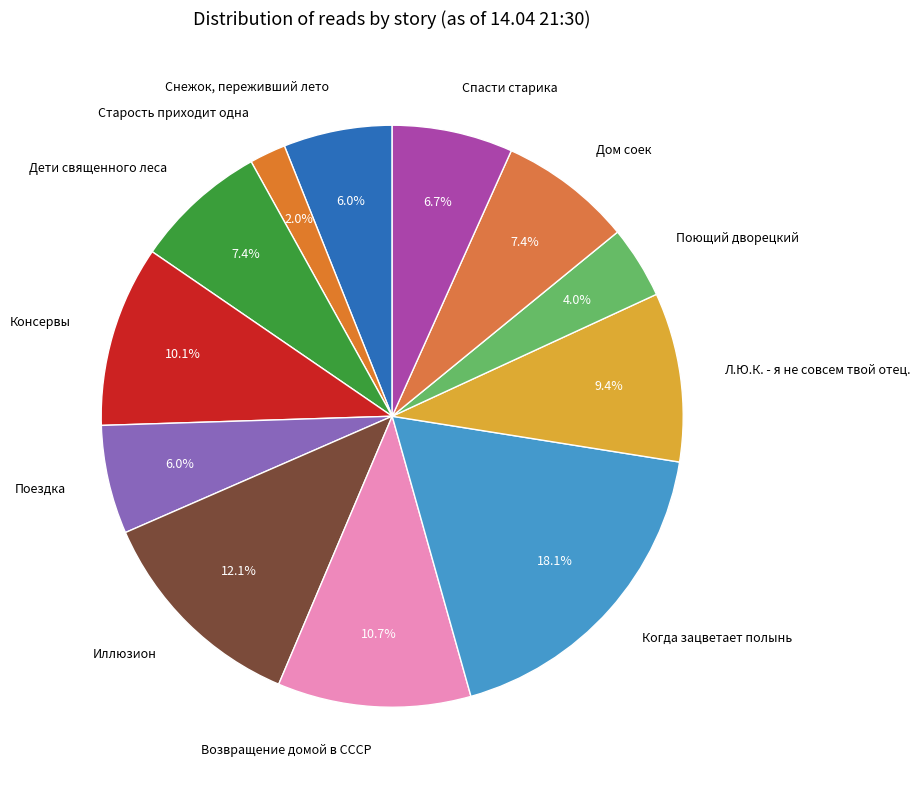

True or false: Иллюзион accounts for 20% of the total.

False